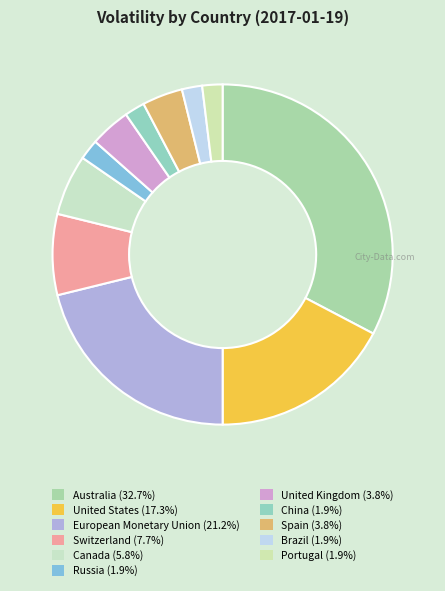

To the nearest percent, what is the combined percentage of China and Russia?

4%